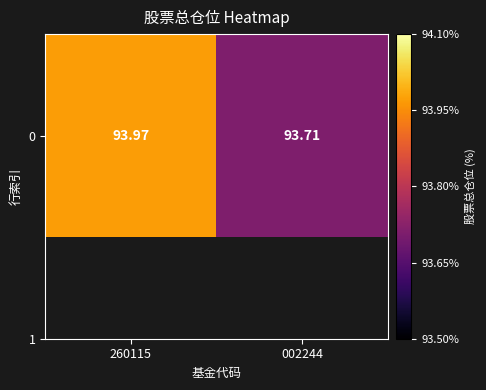

Reading left to right, list all the values displayed in this chart.

260115=94.0	002244=93.7